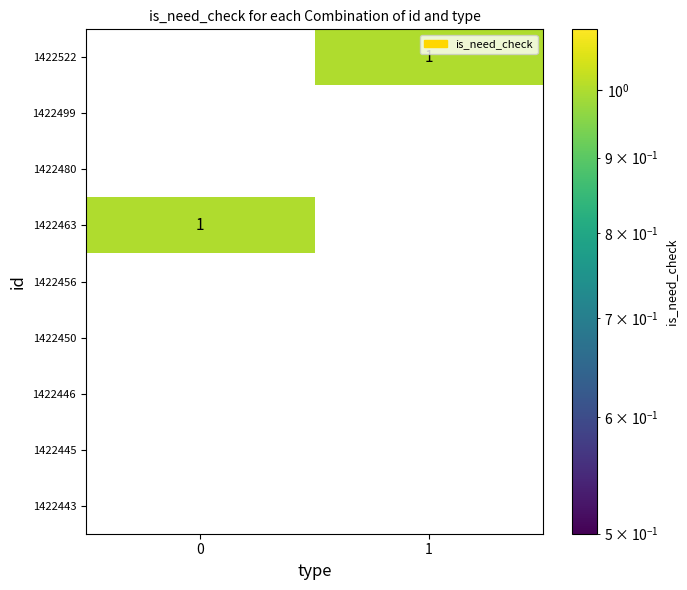

Count the number of categories in the chart.

2